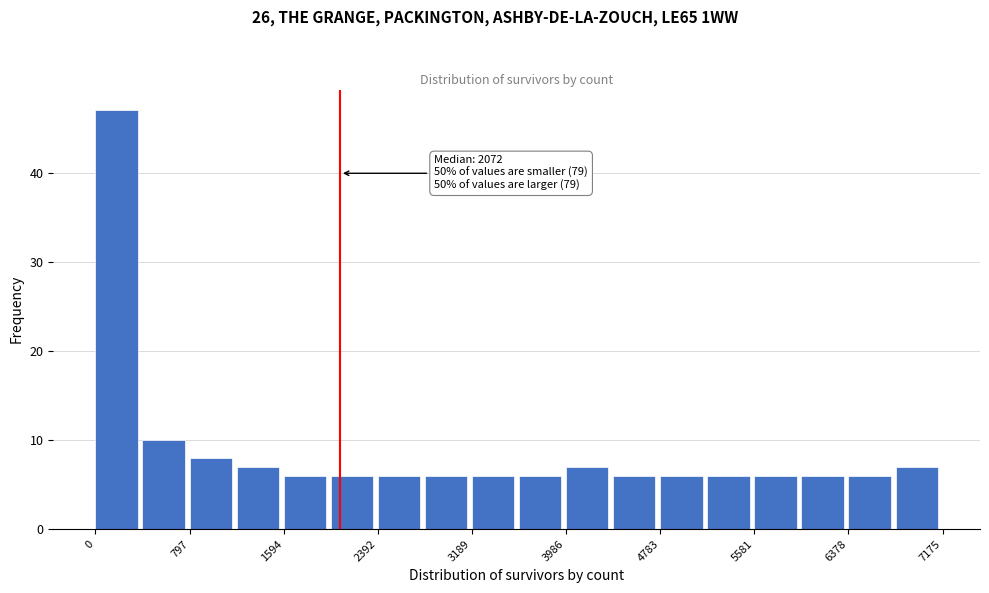

Around what value on the x-axis is the tallest bar? Give the approximate position of its centre, as read against the axis.

200